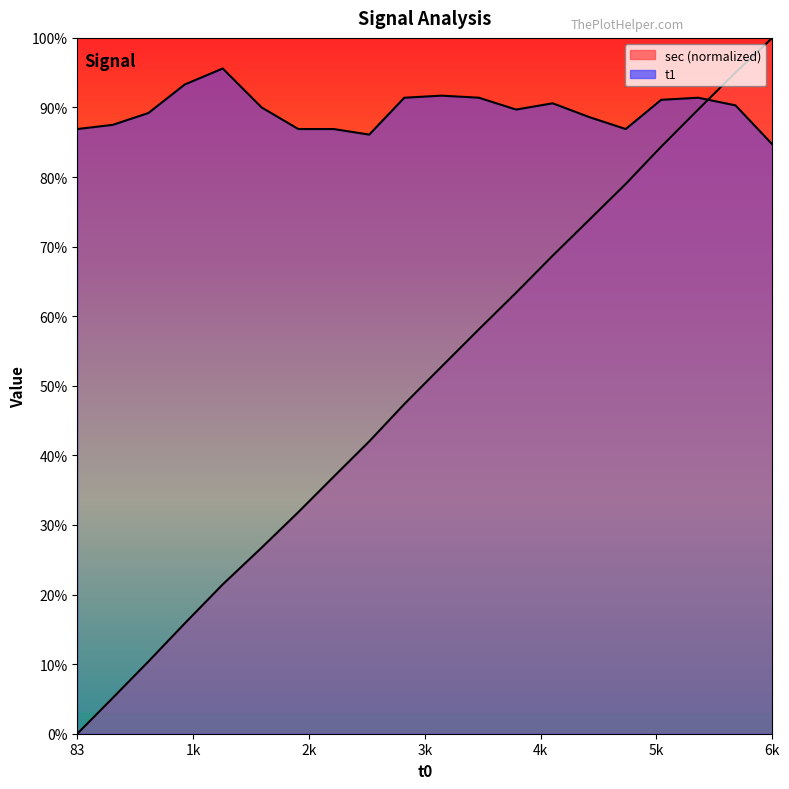

How many interior local valleys does the t1 series have?

3